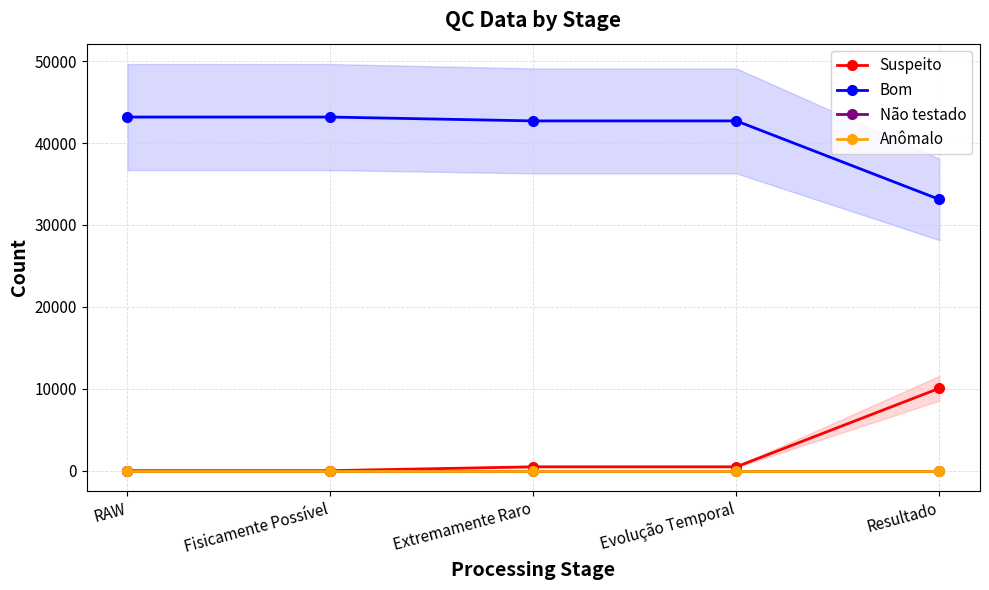

What position from the right is Resultado?

1